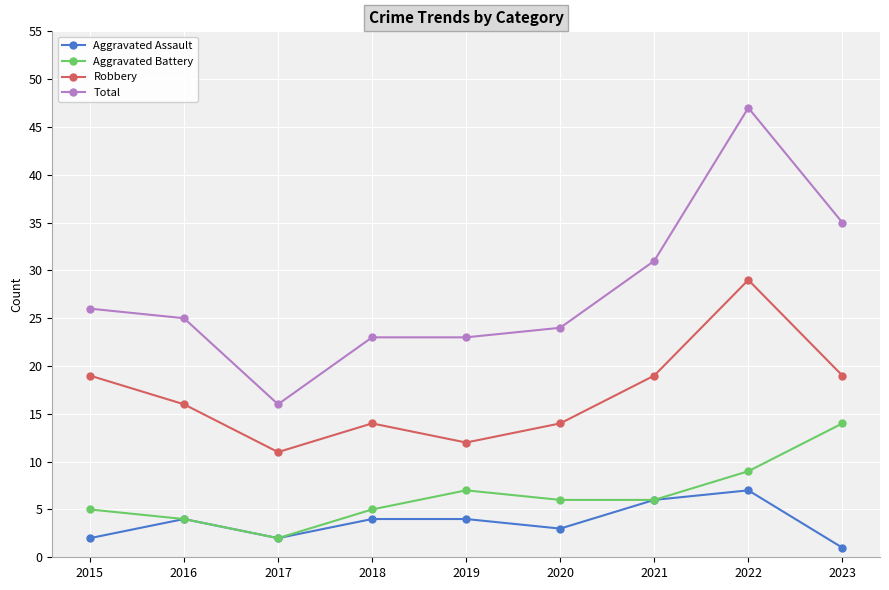

At which label does Aggravated Battery reach its minimum?

2017